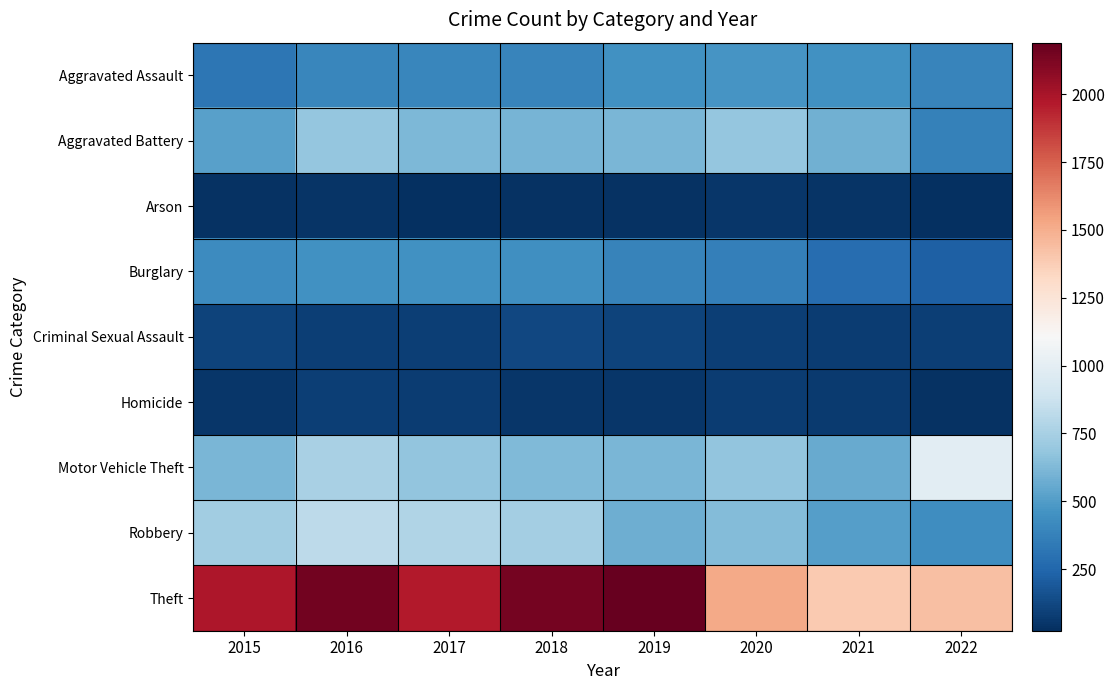

Which has a higher value, 2015 or 2022?

2022